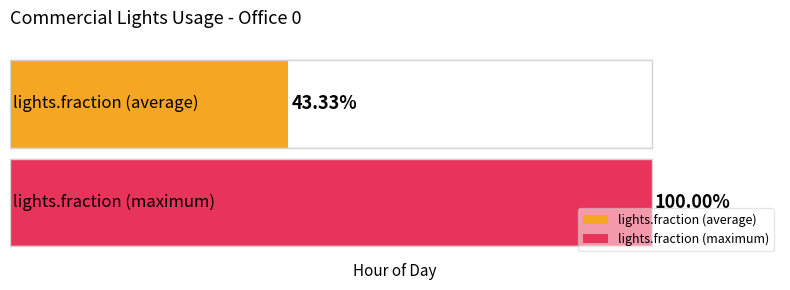

Which series has the widest spread of values?

lights.fraction (average)